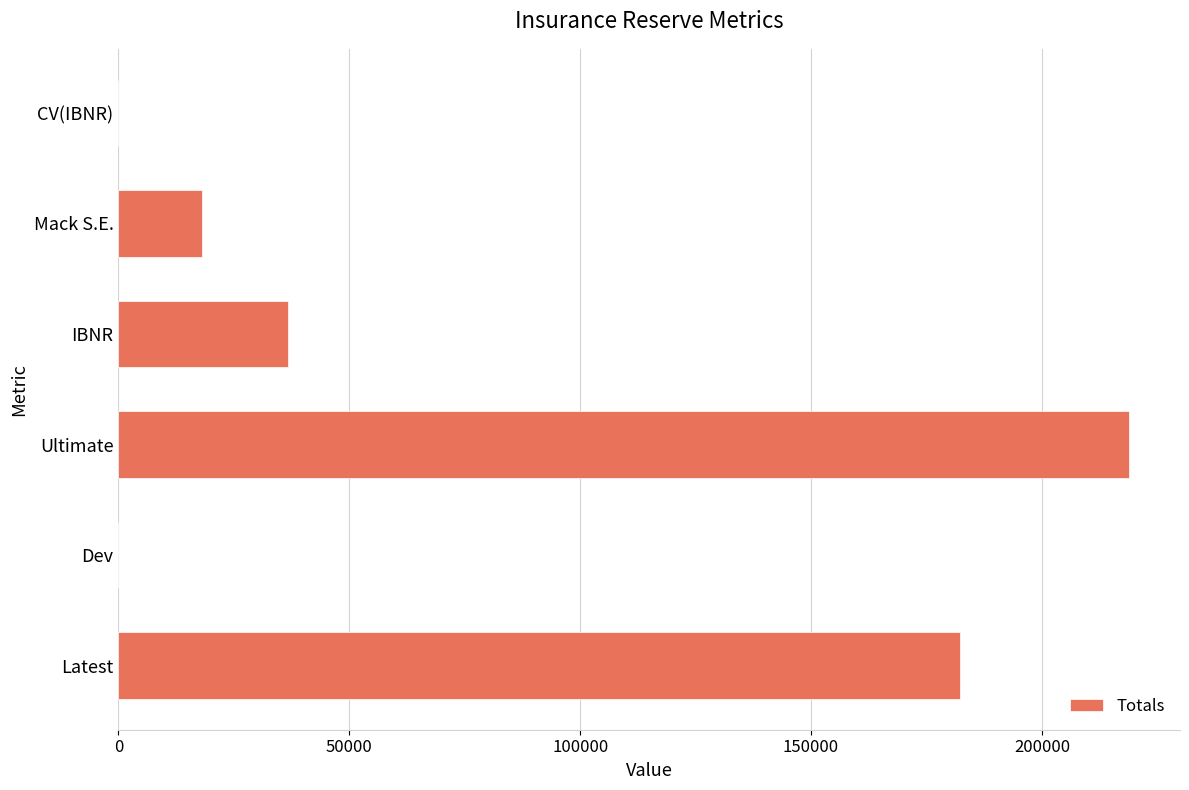

What is the approximate value at Latest?

182245.0